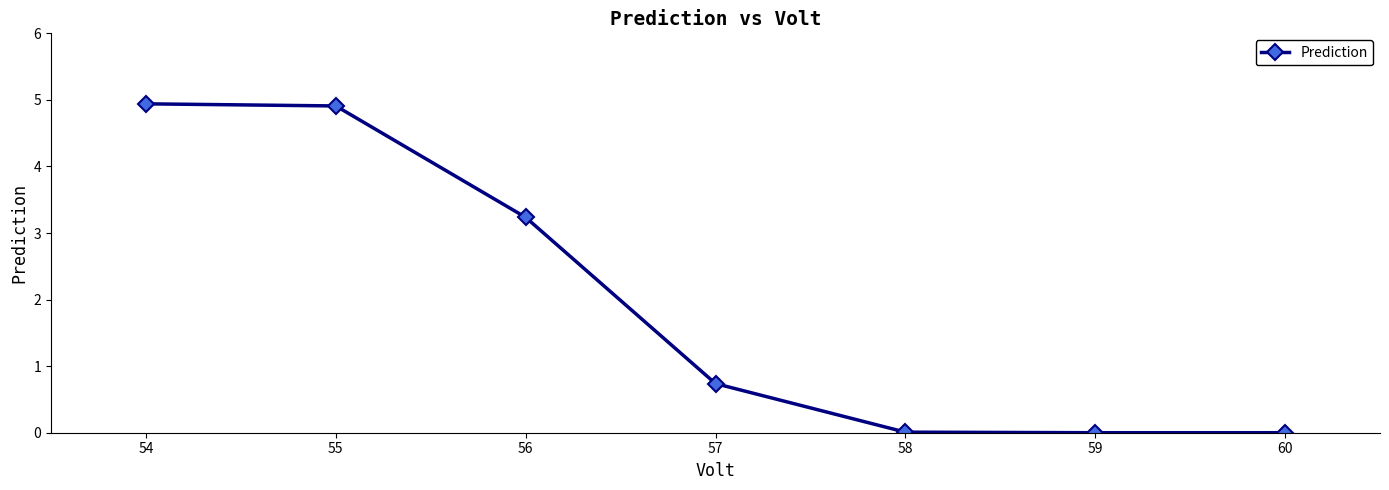

What is the sum of the values at 59 and 57?

0.7